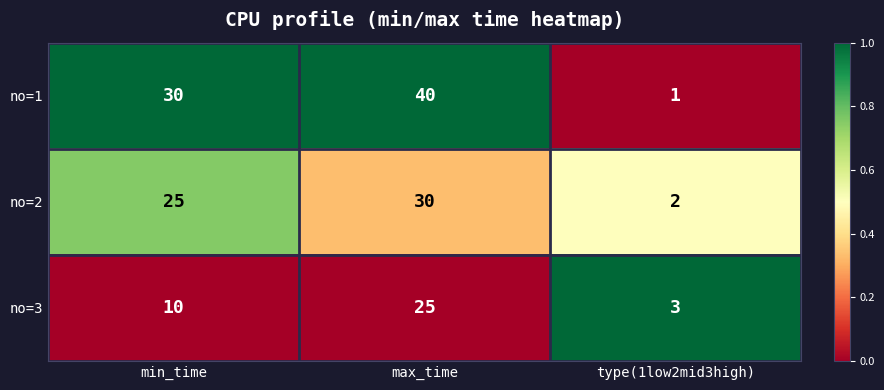

Read the no=3 value at max_time, to the nearest 5.

25